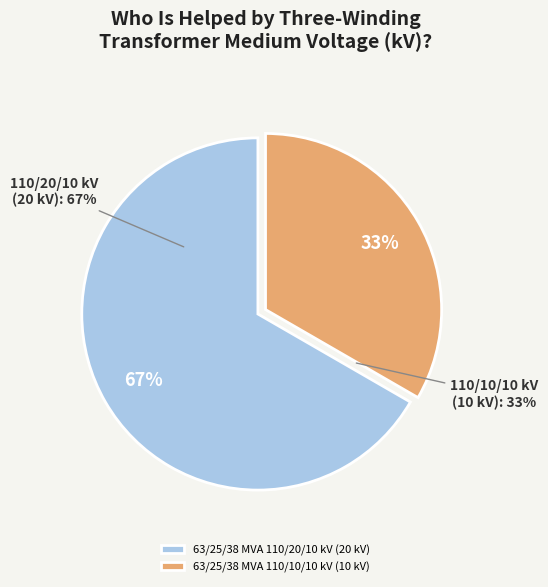

To the nearest percent, what is the average slice percentage?

50%